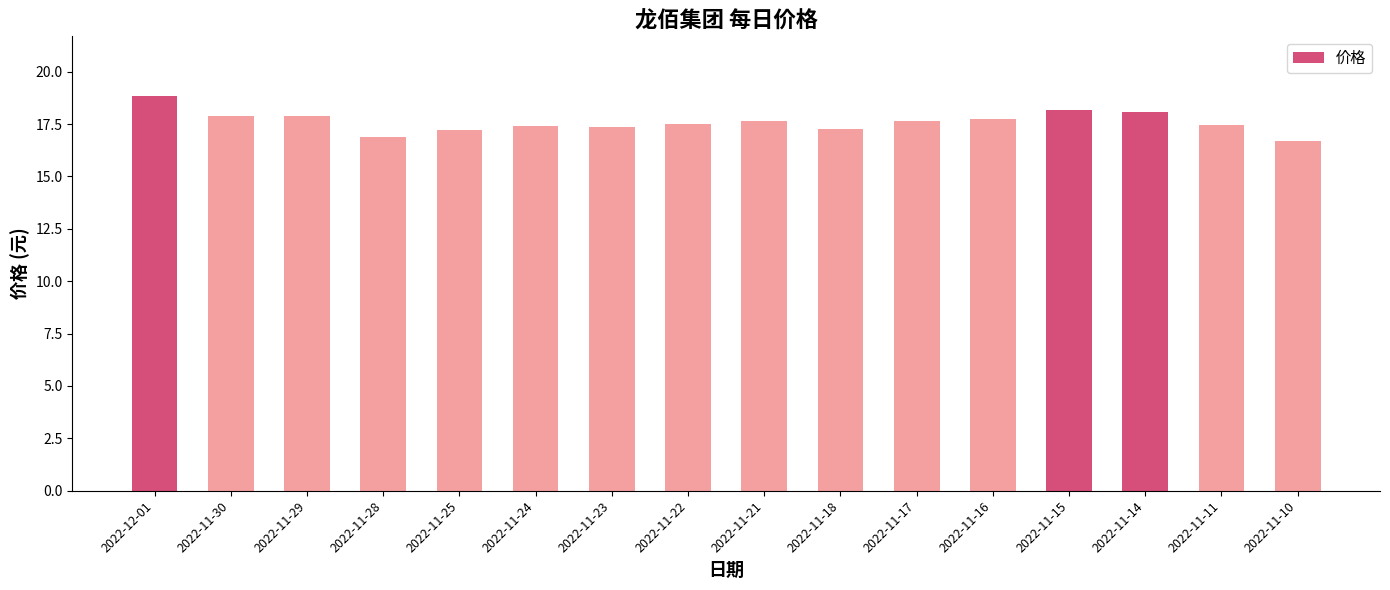

What is the difference between the second highest and minimum values?

1.5